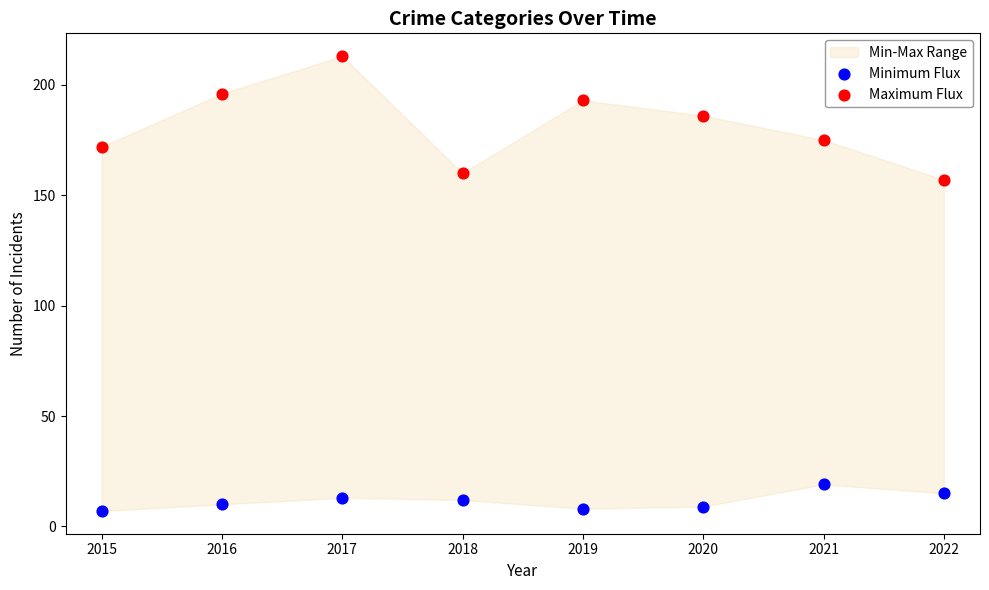

Across all data points, what is the range of Y values (max minus min)?

206